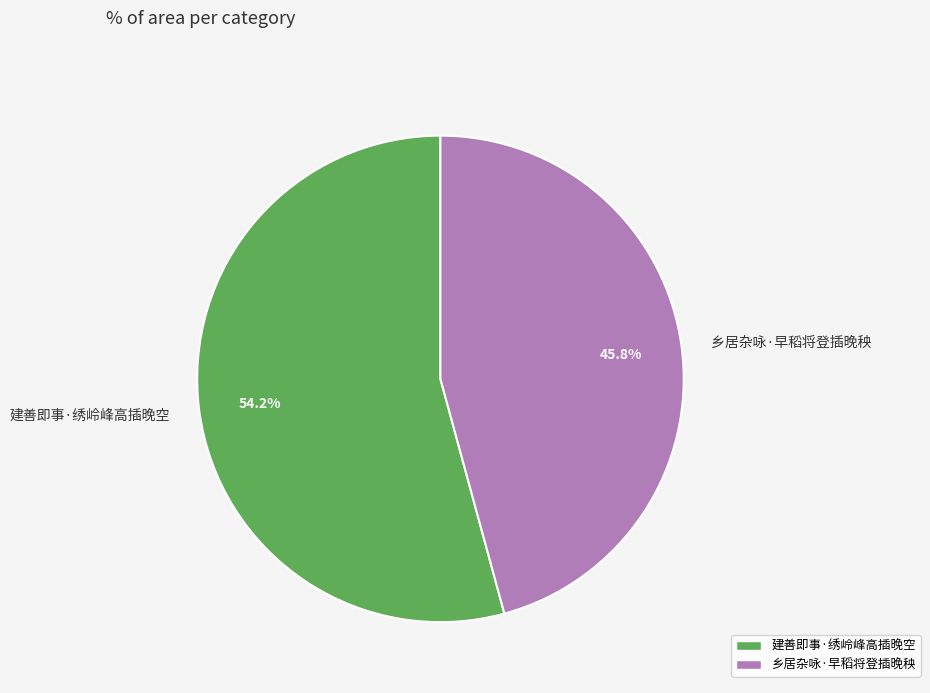

Which slice is the largest?

建善即事·绣岭峰高插晚空